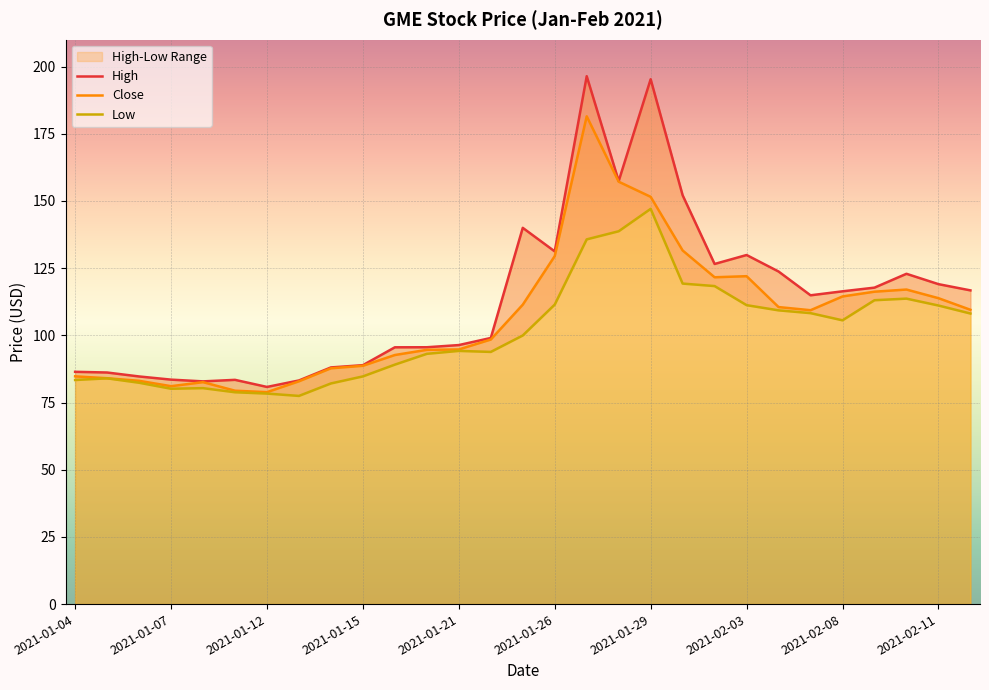

What is the approximate value of Low at 2021-01-12?

78.3